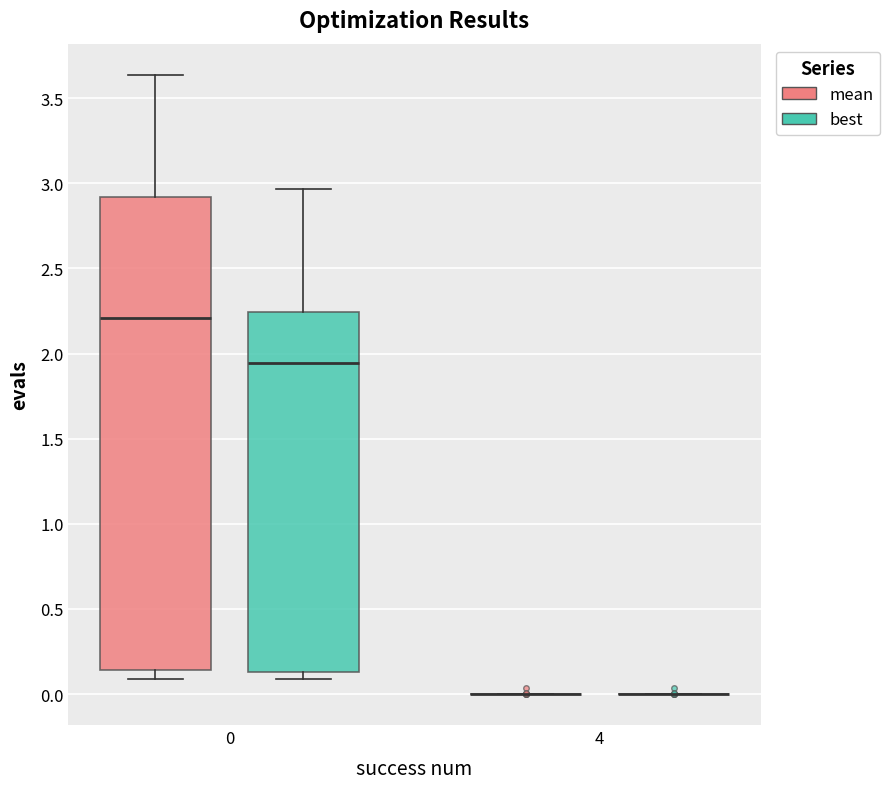

Which box is the tallest, from its lower edge to its upper edge?

0 (mean)